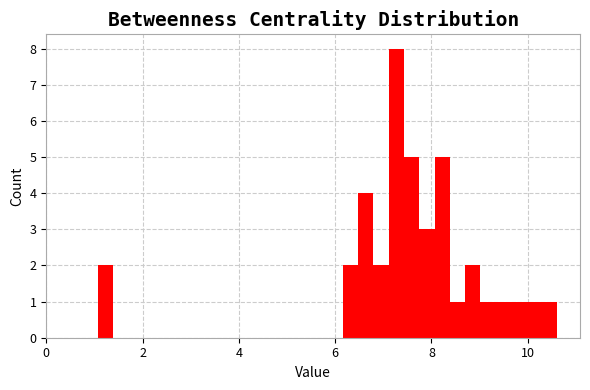

Read against the x-axis, roughly where is the centre of the tallest bar?

7.2